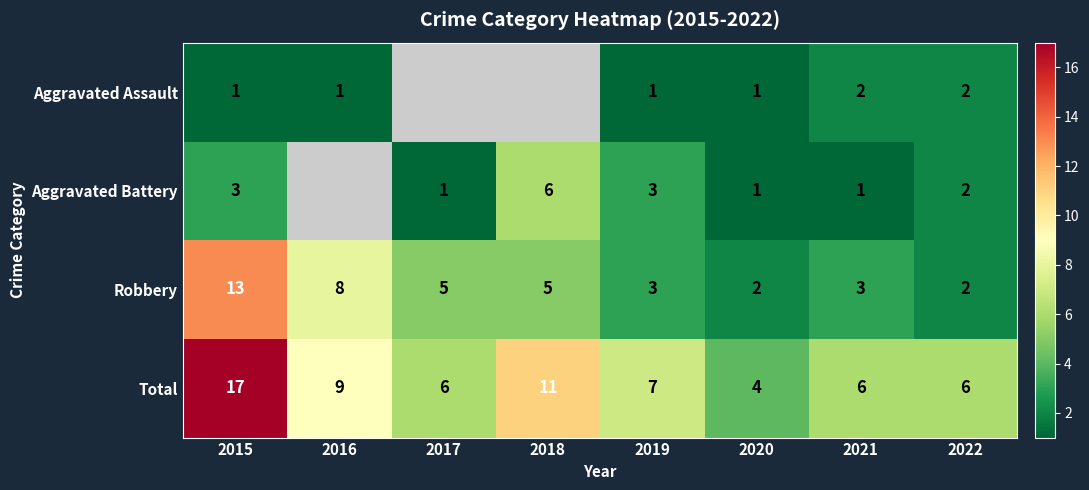

Between 2016 and 2020, which is larger?

2016